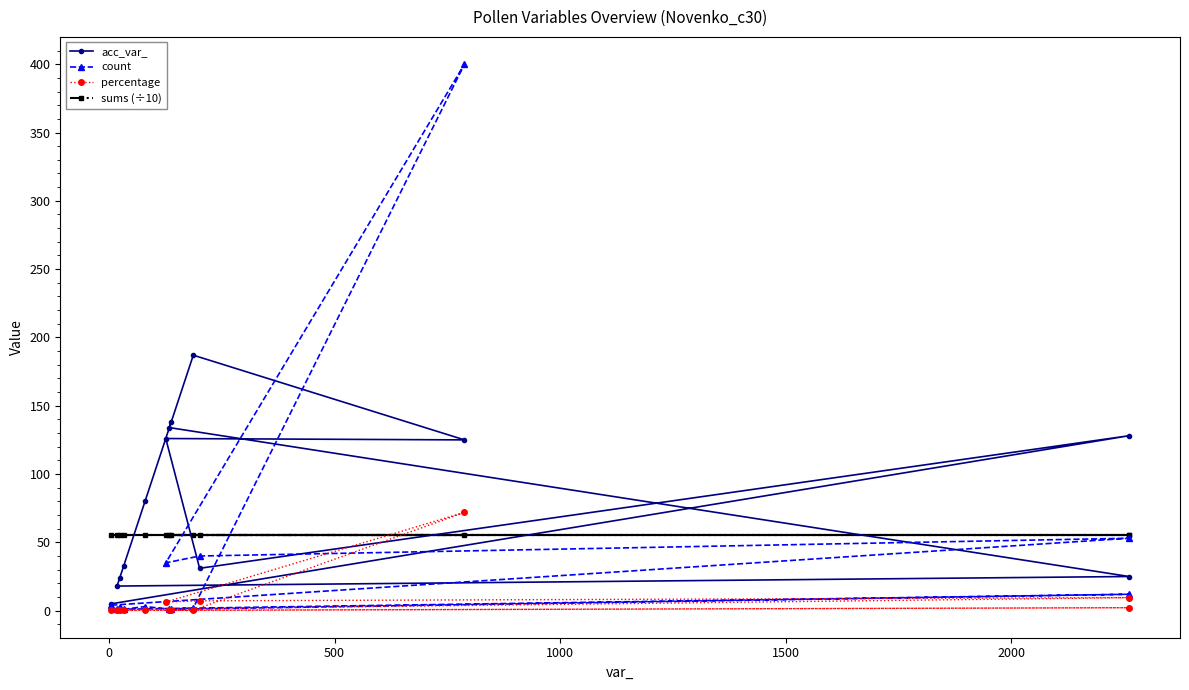

List the series in order of their overall mean, highest first.

acc_var_, sums (÷10), count, percentage